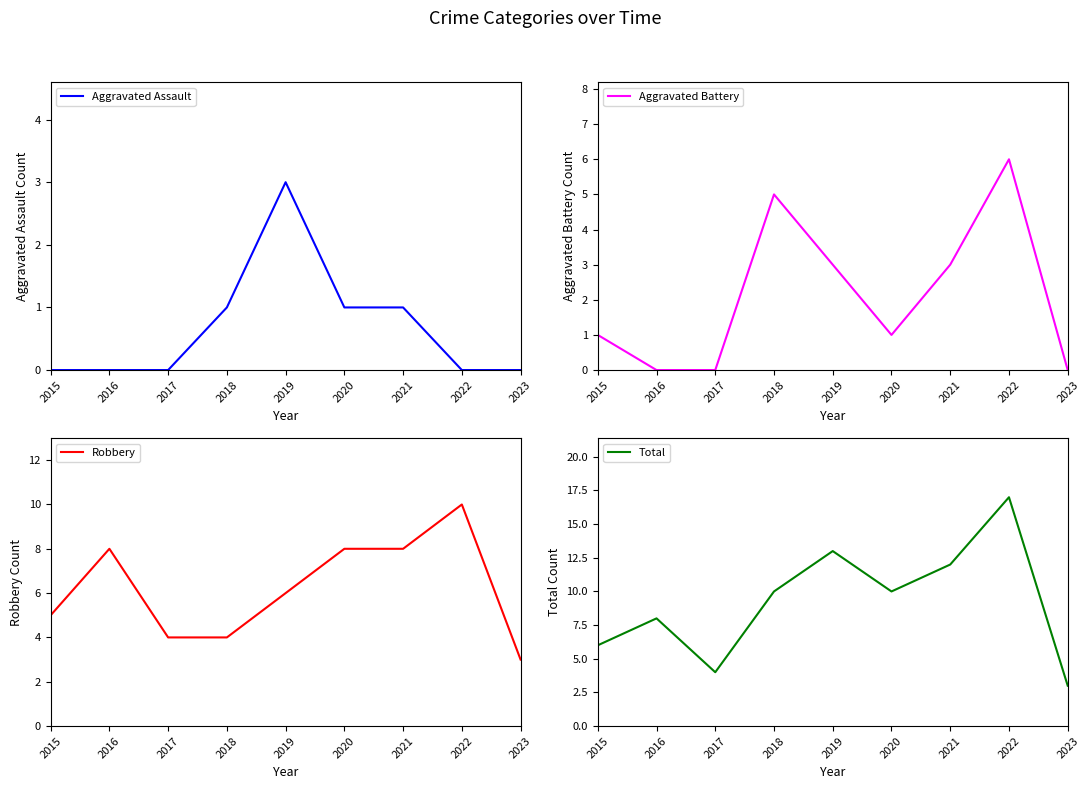

At 2023, list the series in order from largest to smallest.

Robbery, Total, Aggravated Assault, Aggravated Battery